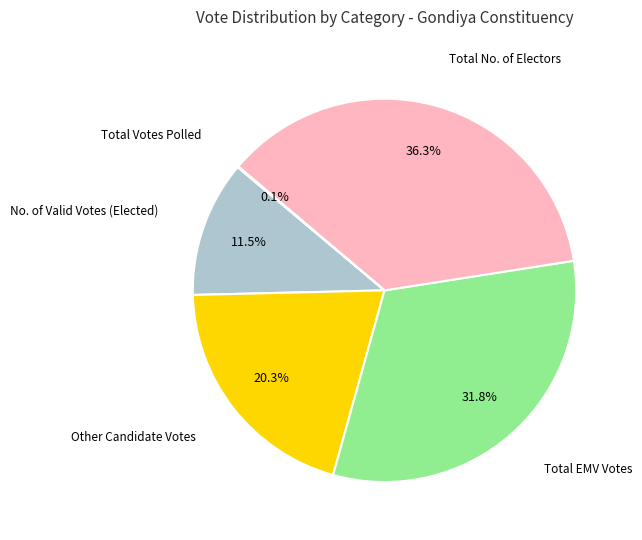

Is there a majority slice in this chart?

No